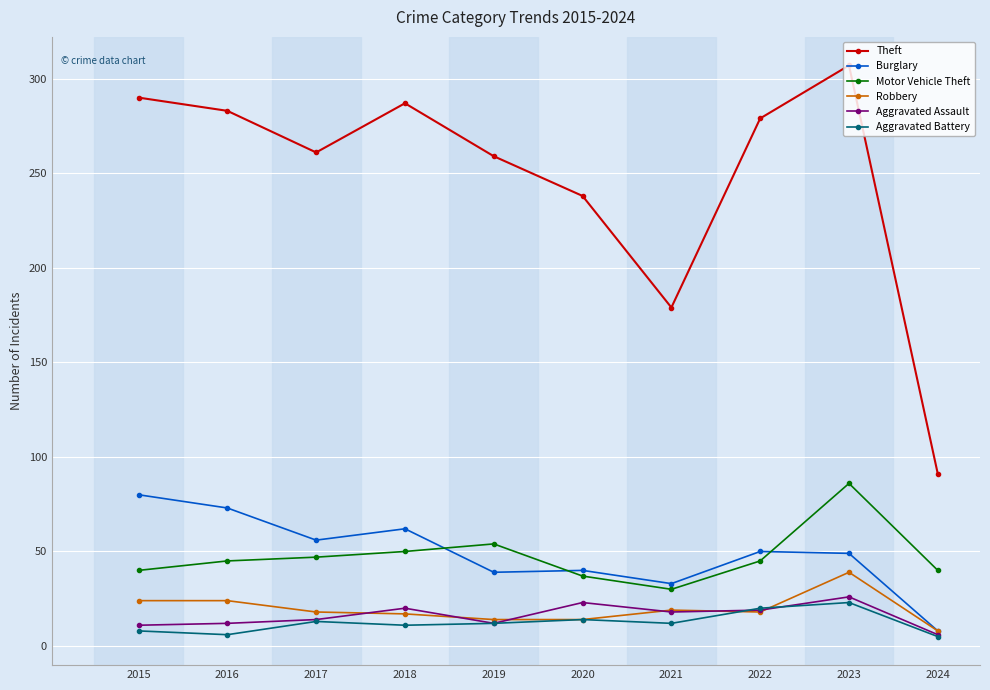

What is the lowest value of the Burglary series?

8